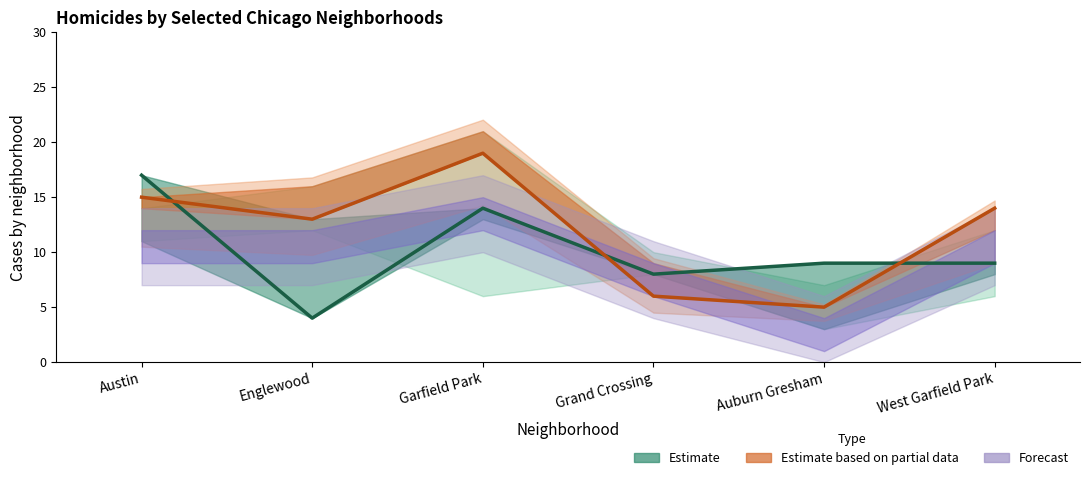

List the labels in order of Estimate (partial, line) value, largest first.

Garfield Park, Austin, West Garfield Park, Englewood, Grand Crossing, Auburn Gresham